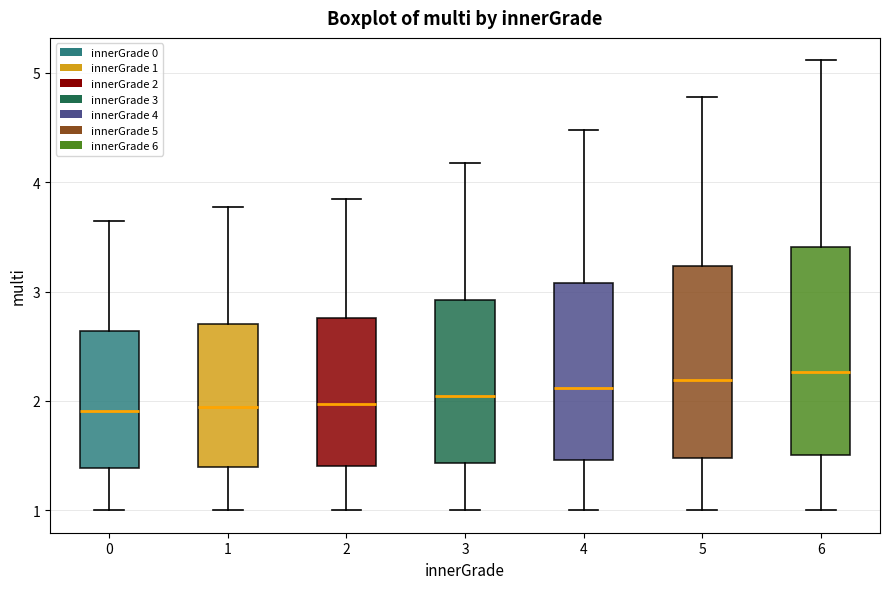

Which box is the tallest, from its lower edge to its upper edge?

6